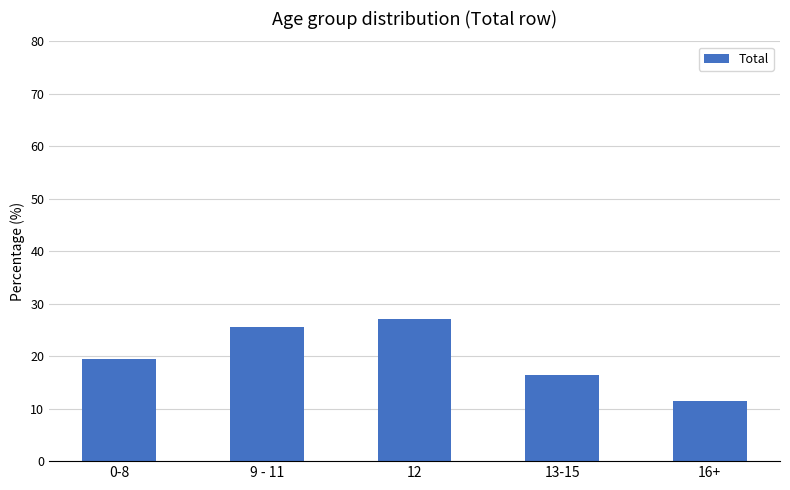

What position from the left is 12?

3